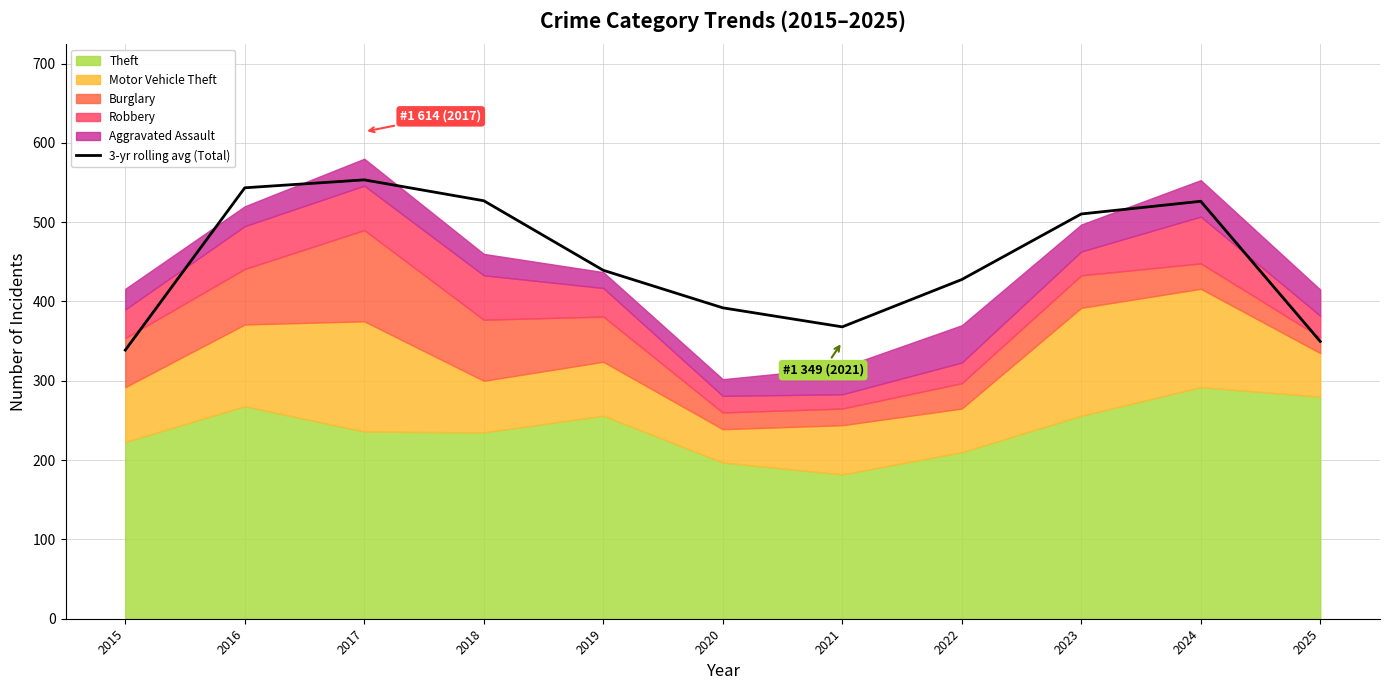

Reading right to left, transcribe all the data shown in this chart.

2025=349.7	2024=526.3	2023=510.3	2022=427.7	2021=368.0	2020=392.0	2019=439.3	2018=527.0	2017=553.3	2016=543.3	2015=338.7